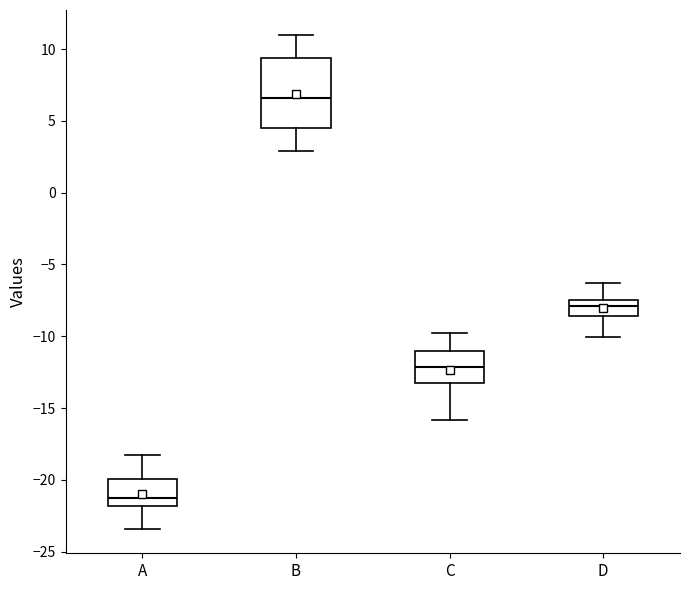

Which box is the tallest, from its lower edge to its upper edge?

B